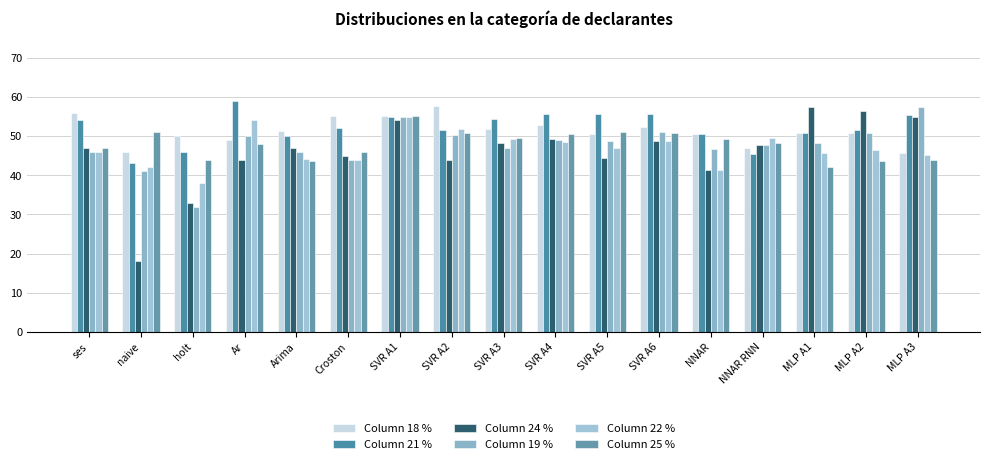

Reading left to right, transcribe all the data shown in this chart.

18: ses=56.0	naive=46.0	holt=50.0	Ar=49.0	Arima=51.2	Croston=55.0	SVR A1=55.0	SVR A2=57.6	SVR A3=51.9	SVR A4=52.7	SVR A5=50.5	SVR A6=52.3	NNAR=50.5	NNAR RNN=47.0	MLP A1=50.9	MLP A2=50.8	MLP A3=45.8
19: ses=54.0	naive=43.0	holt=46.0	Ar=59.0	Arima=49.9	Croston=52.0	SVR A1=54.9	SVR A2=51.6	SVR A3=54.3	SVR A4=55.6	SVR A5=55.6	SVR A6=55.6	NNAR=50.5	NNAR RNN=45.4	MLP A1=50.8	MLP A2=51.7	MLP A3=55.4
21: ses=47.0	naive=18.0	holt=33.0	Ar=44.0	Arima=47.0	Croston=45.0	SVR A1=54.2	SVR A2=44.0	SVR A3=48.3	SVR A4=49.2	SVR A5=44.4	SVR A6=48.7	NNAR=41.2	NNAR RNN=47.7	MLP A1=57.4	MLP A2=56.4	MLP A3=54.9
22: ses=46.0	naive=41.0	holt=32.0	Ar=50.0	Arima=45.9	Croston=44.0	SVR A1=54.9	SVR A2=50.4	SVR A3=47.0	SVR A4=49.0	SVR A5=48.6	SVR A6=51.2	NNAR=46.7	NNAR RNN=47.8	MLP A1=48.3	MLP A2=50.7	MLP A3=57.5
24: ses=46.0	naive=42.0	holt=38.0	Ar=54.0	Arima=44.2	Croston=44.0	SVR A1=54.9	SVR A2=51.8	SVR A3=49.2	SVR A4=48.6	SVR A5=46.9	SVR A6=48.8	NNAR=41.2	NNAR RNN=49.5	MLP A1=45.7	MLP A2=46.5	MLP A3=45.2
25: ses=47.0	naive=51.0	holt=44.0	Ar=48.0	Arima=43.7	Croston=46.0	SVR A1=55.2	SVR A2=50.8	SVR A3=49.4	SVR A4=50.6	SVR A5=51.1	SVR A6=50.7	NNAR=49.2	NNAR RNN=48.3	MLP A1=42.1	MLP A2=43.6	MLP A3=43.8